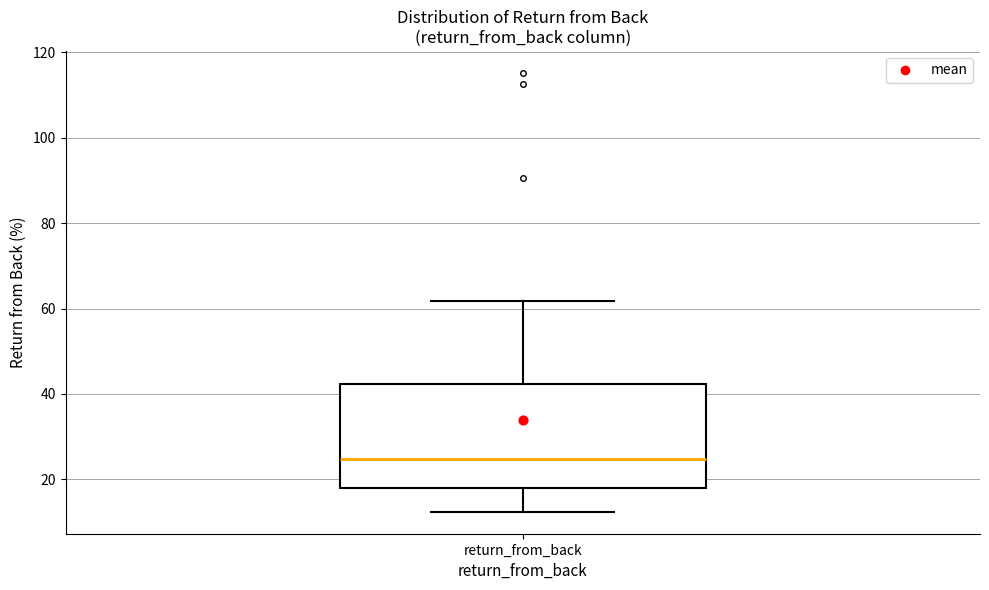

Transcribe this box plot: give where the median line is, the range the box spans, and where the two whiskers end, as read against the y-axis. The values are not printed on the chart, so give them approximately, as read against the axis.

median 24, box 18 to 42, whiskers 12 to 62